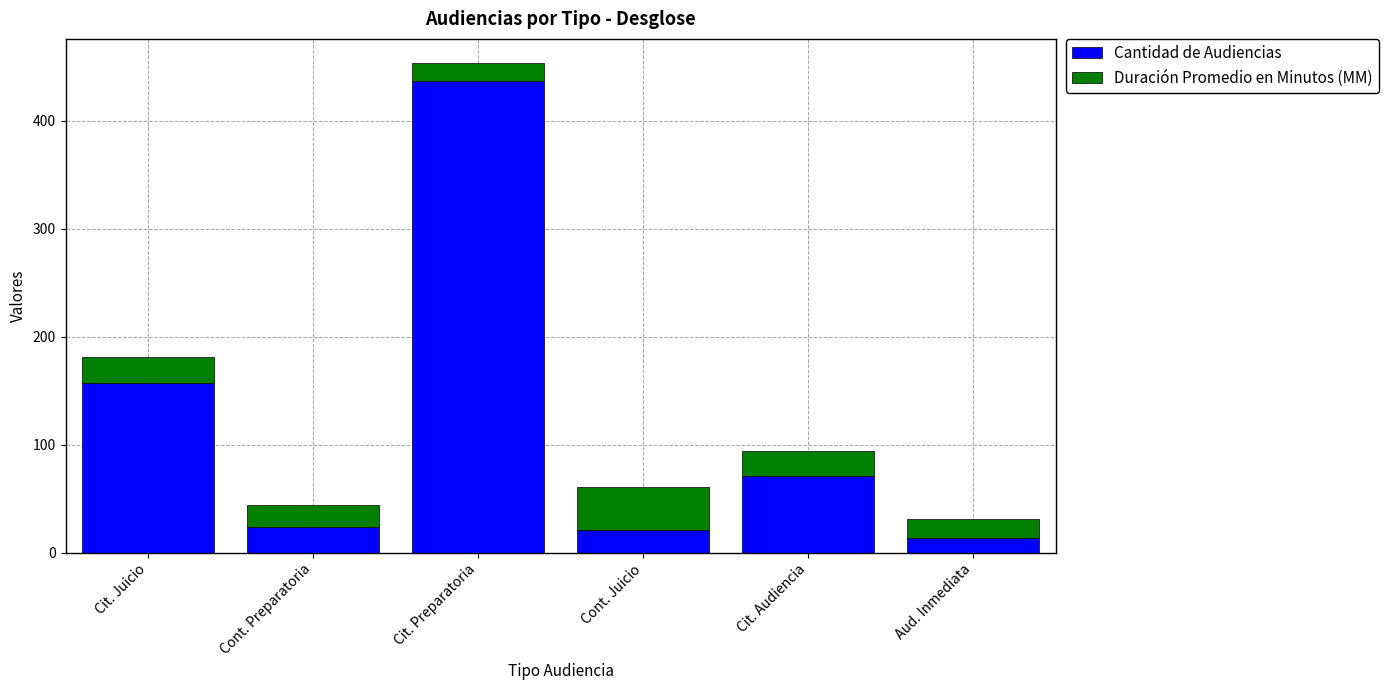

How many values in the Cantidad de Audiencias series are below 71?

3